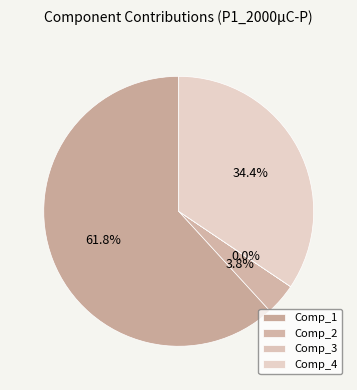

To the nearest percent, what is the difference between the largest and smallest slice percentages?

62%